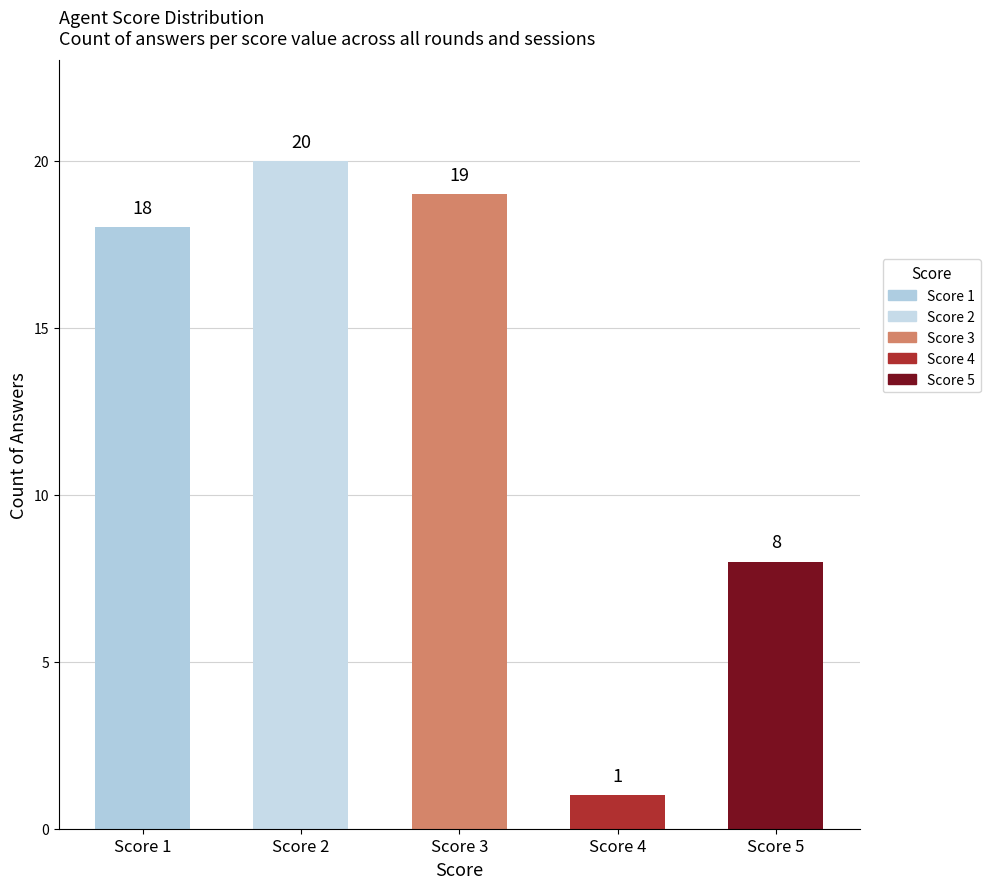

What is the value of the 4th bar from the left?

1